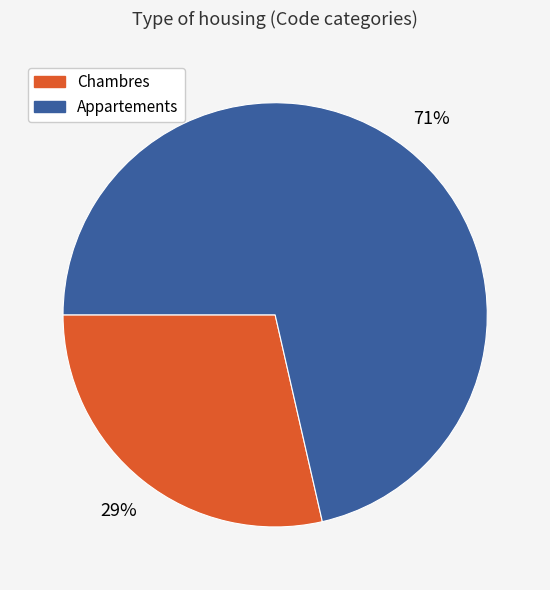

Is there any slice that represents more than half of the pie?

Yes